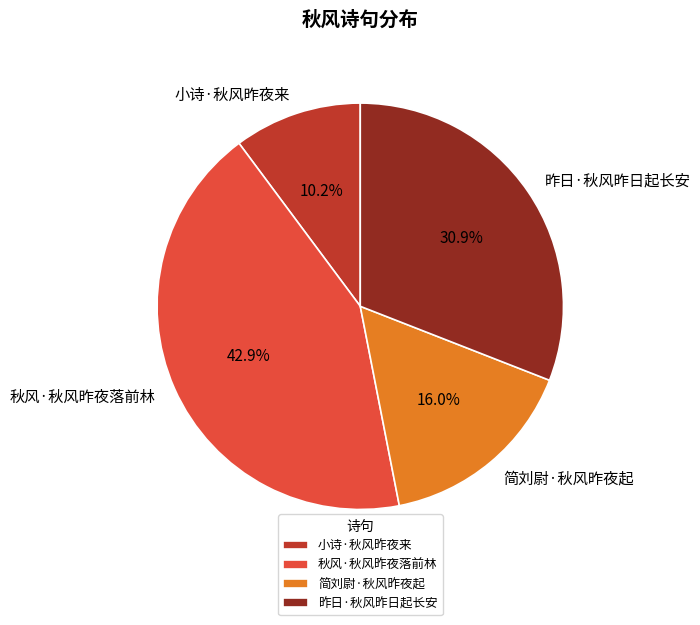

Is it true that 简刘尉·秋风昨夜起 is 31% of the pie?

False